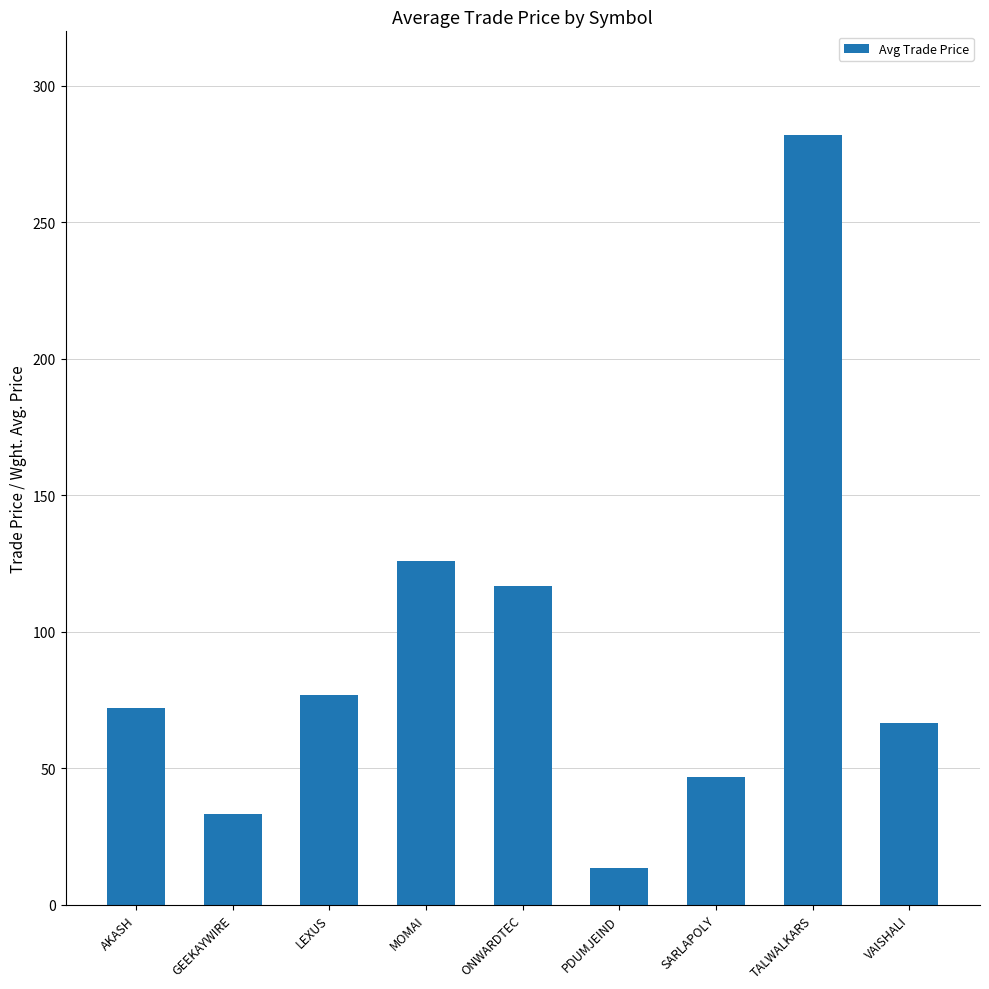

What is the difference between the second highest and second lowest values?

92.8